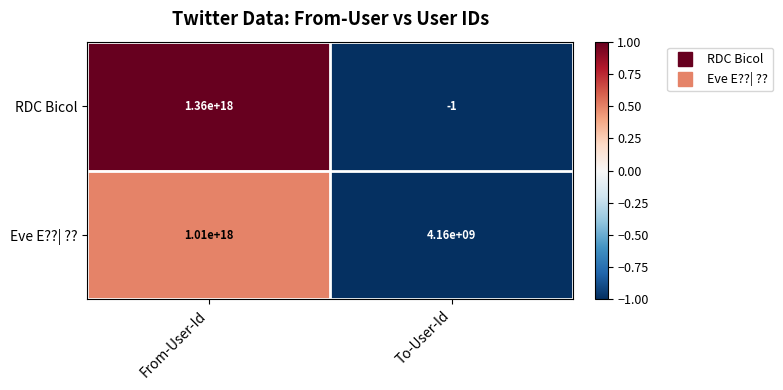

List the series in order of their peak value, highest first.

RDC Bicol, Eve E??| ??